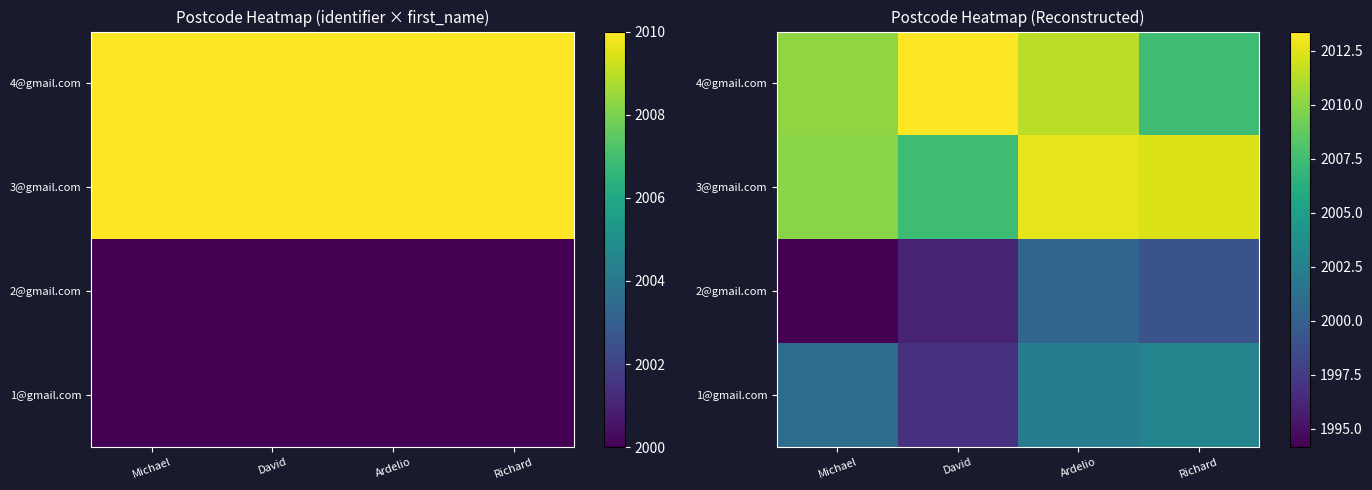

At which category is the sum across all series the highest?

Ardelio